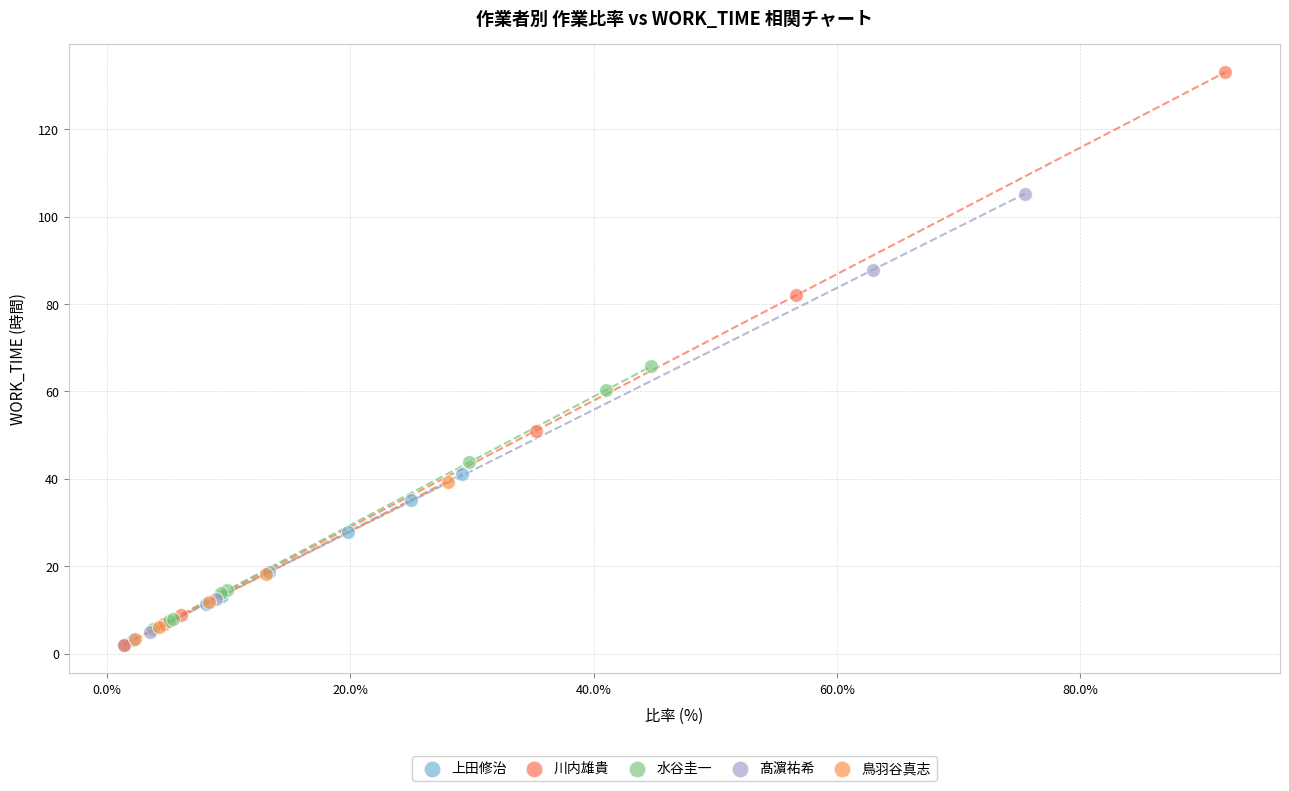

Which series reaches the maximum Y coordinate?

川内雄貴